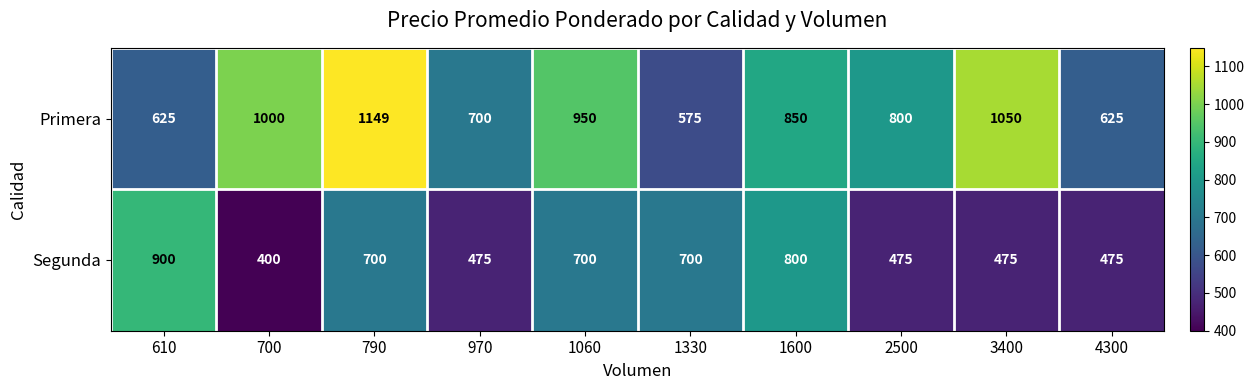

Read the Primera value at 1600, to the nearest 10.

850